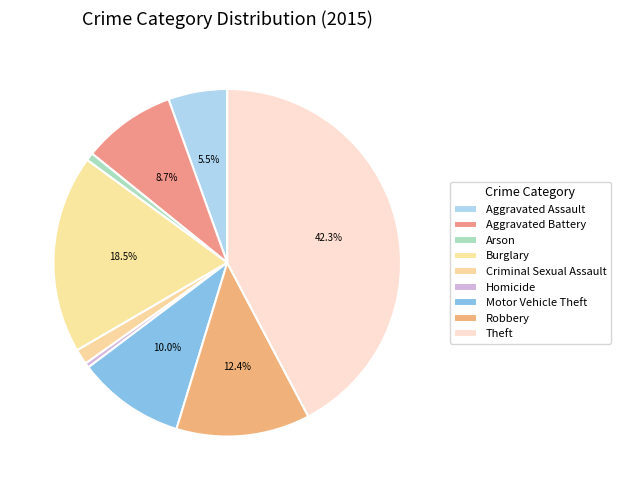

Count the number of slices in the pie.

9